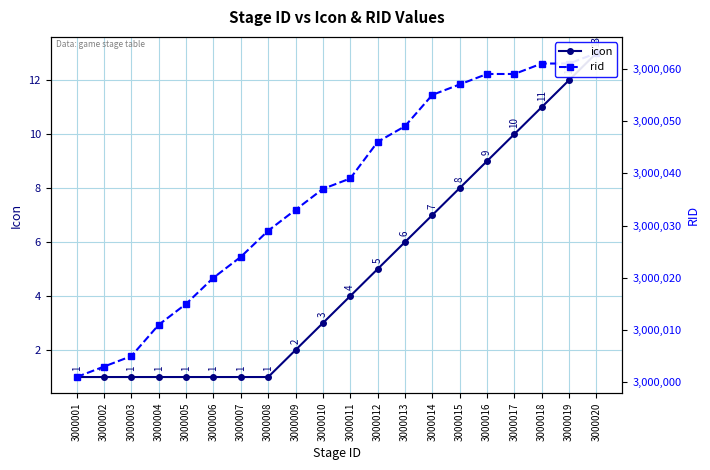

How many data points in icon are above 4?

9